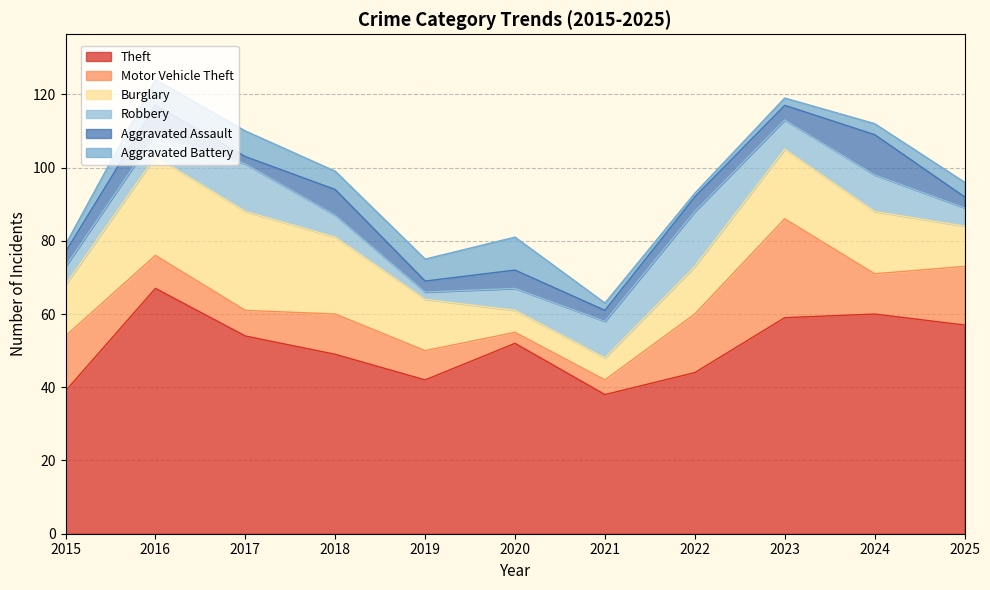

What is the spread (max minus min) of values at 2018?

44